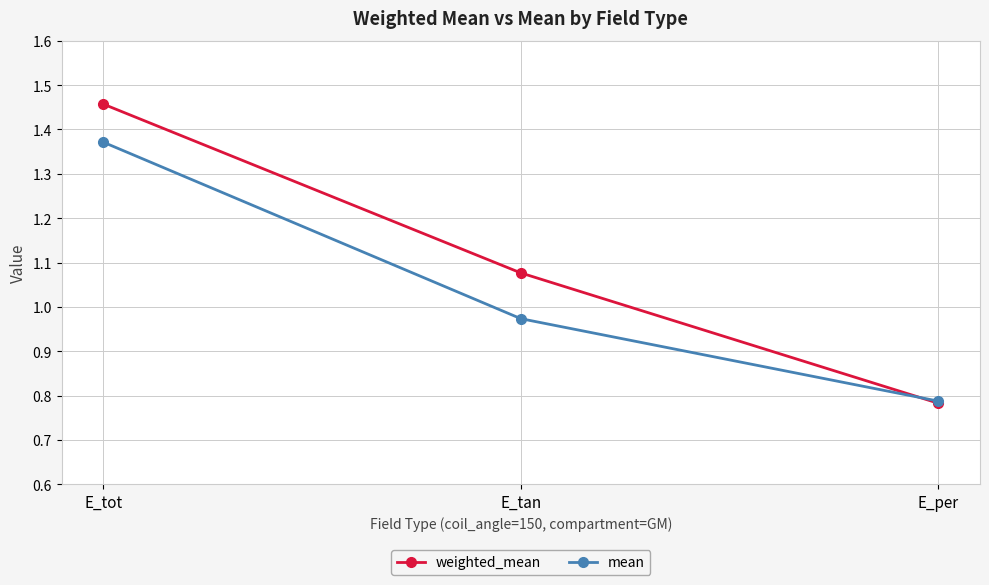

What is the difference between the highest and lowest values at E_tot?

0.1